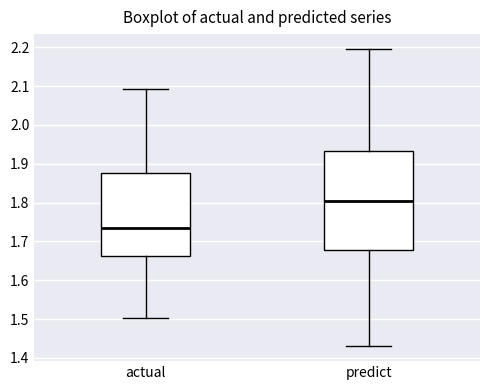

Reading left to right, read every box against the y-axis: the position of its median line, the range the box covers, and the ends of its whiskers. The values are not printed on the chart, so give them approximately, as read against the axis.

actual: median 1.73, box 1.66 to 1.88, whiskers 1.50 to 2.09
predict: median 1.80, box 1.68 to 1.93, whiskers 1.43 to 2.20